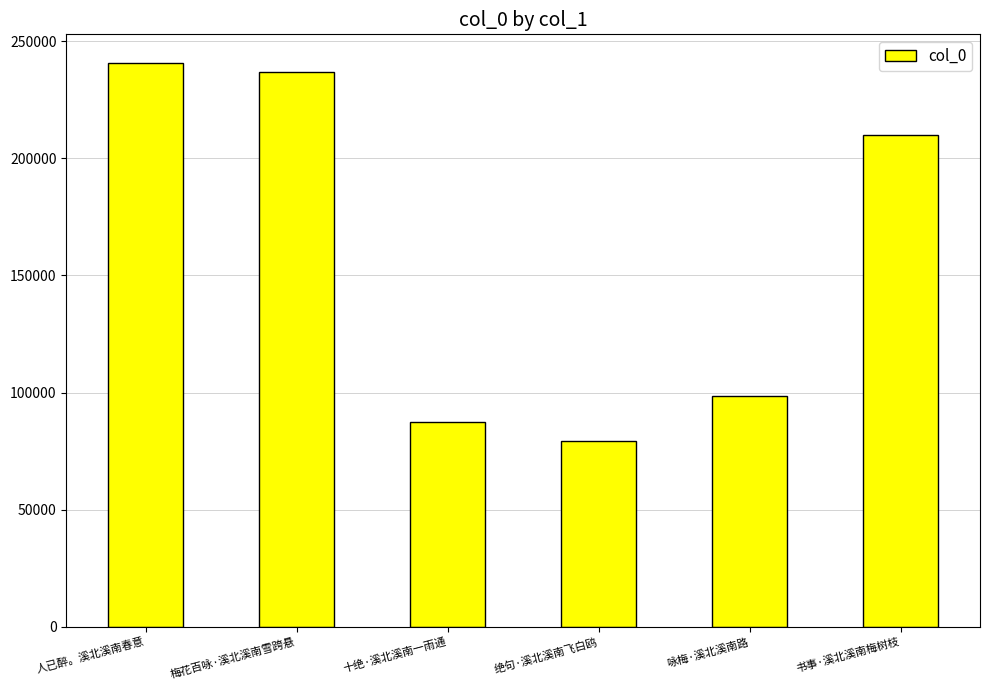

What position from the right is 梅花百咏·溪北溪南雪跨悬?

5